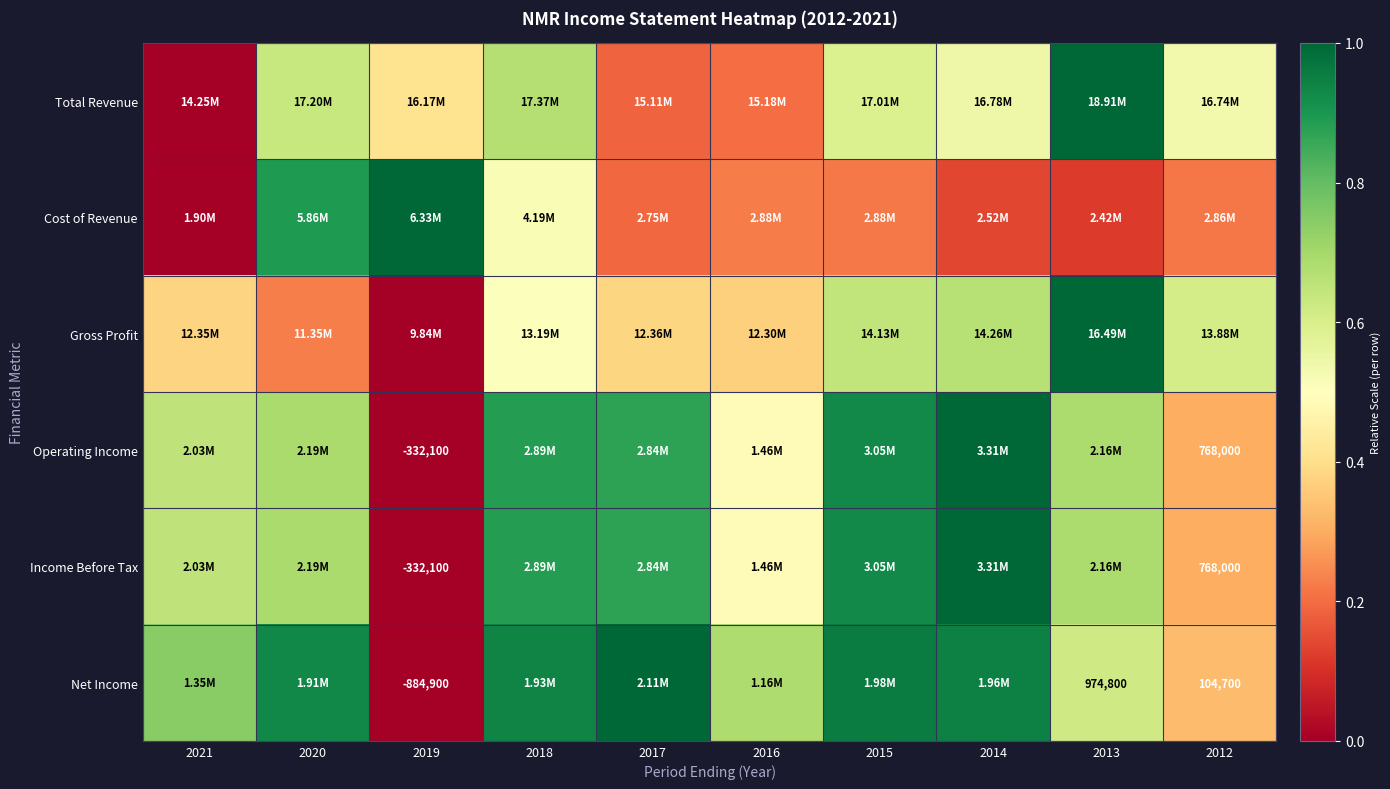

Is it true that Gross Profit equals 1.0 at 2013?

True